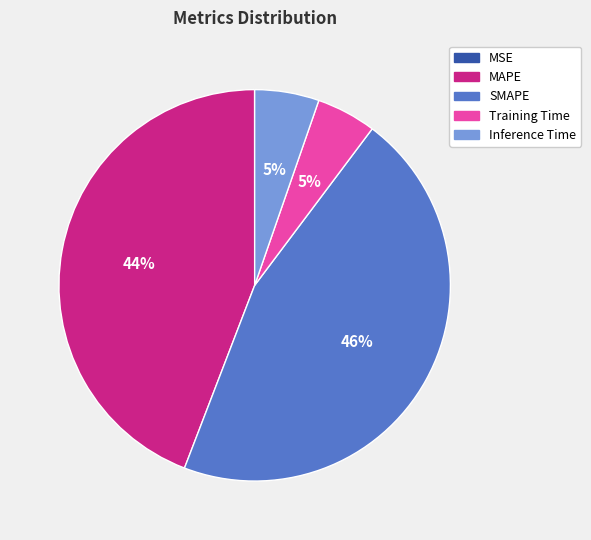

Is there any slice that represents more than half of the pie?

No